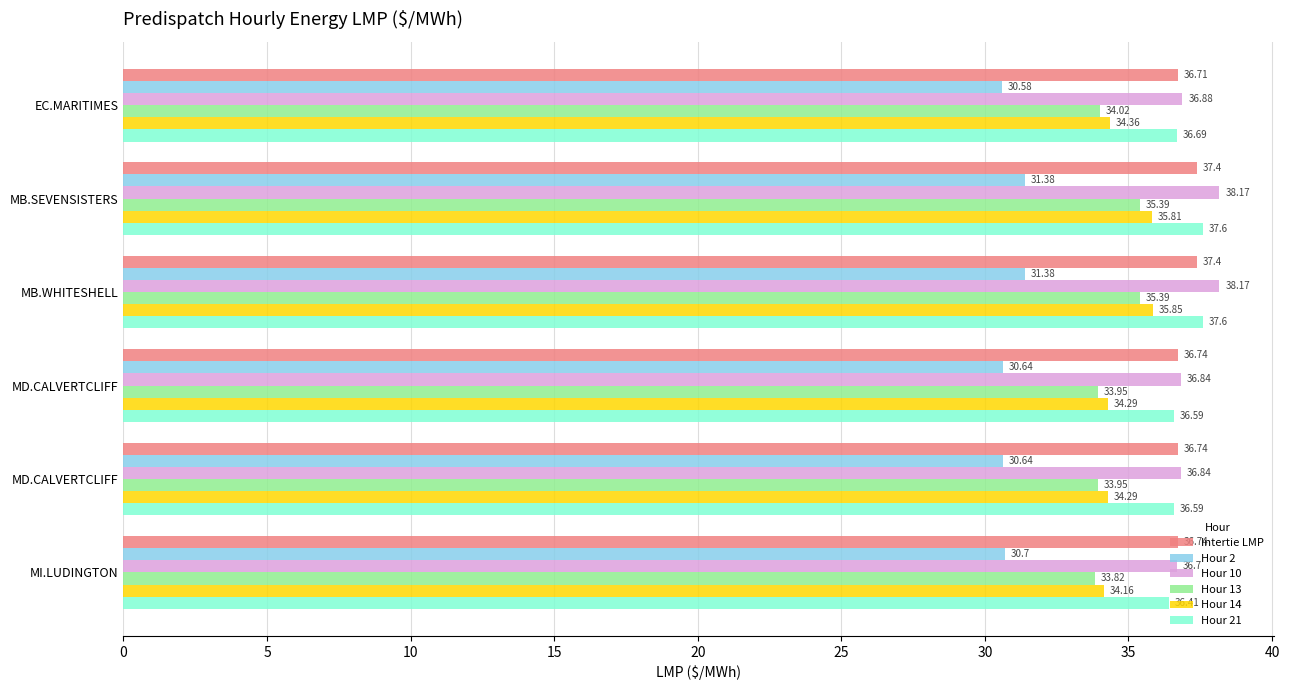

What are all the series names shown in the legend?

Intertie LMP, Hour 2, Hour 10, Hour 13, Hour 14, Hour 21